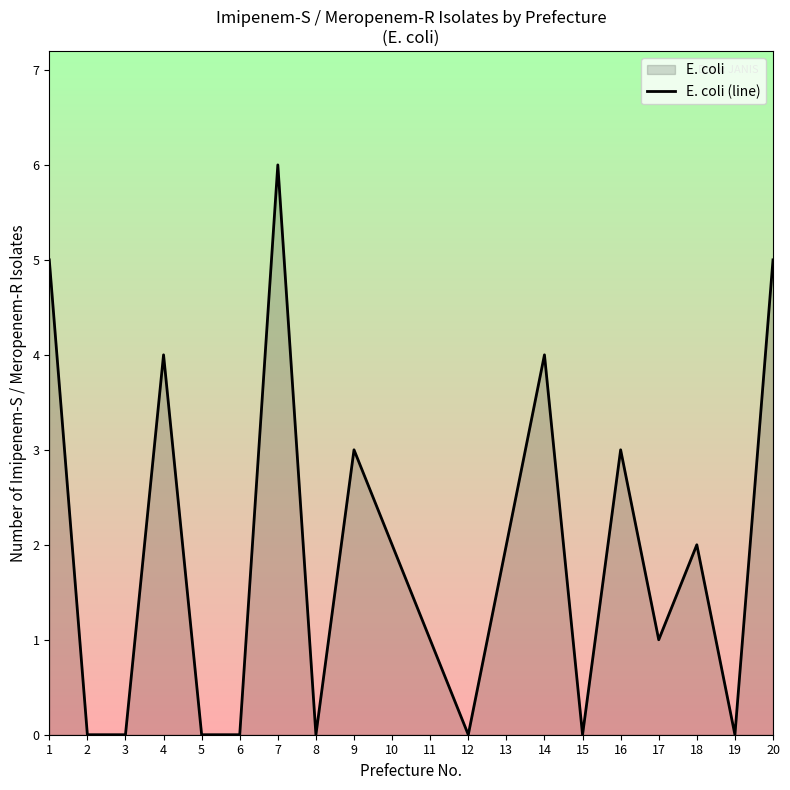

Where does the data first go above 2?

1